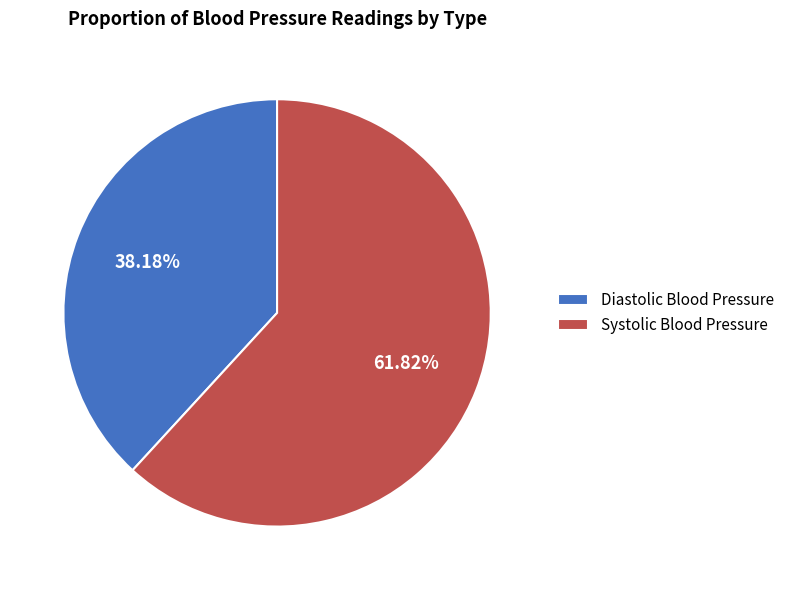

Do Diastolic Blood Pressure and Systolic Blood Pressure together represent more than half of the pie?

Yes